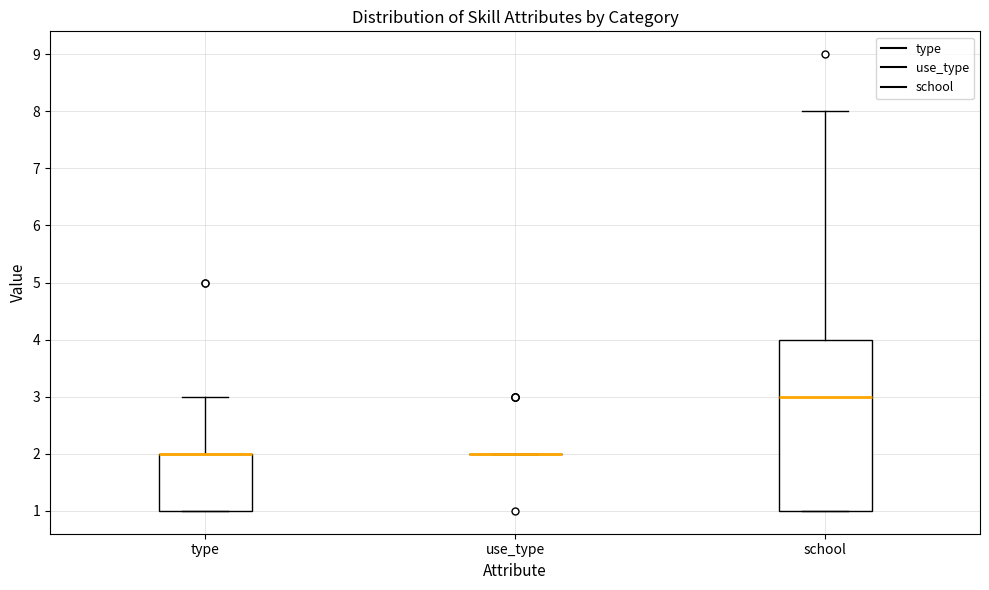

Where does the median line of the box for school sit on the y-axis? The values are not printed on the chart, so give them approximately, as read against the axis.

3